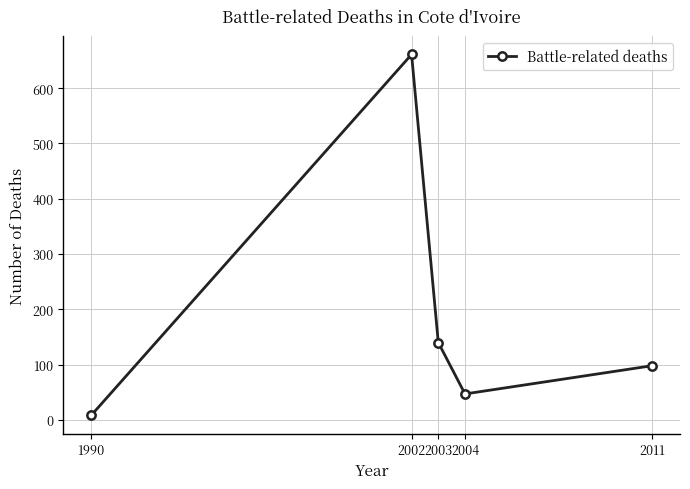

Rank the categories by value from highest to lowest.

2002, 2003, 2011, 2004, 1990